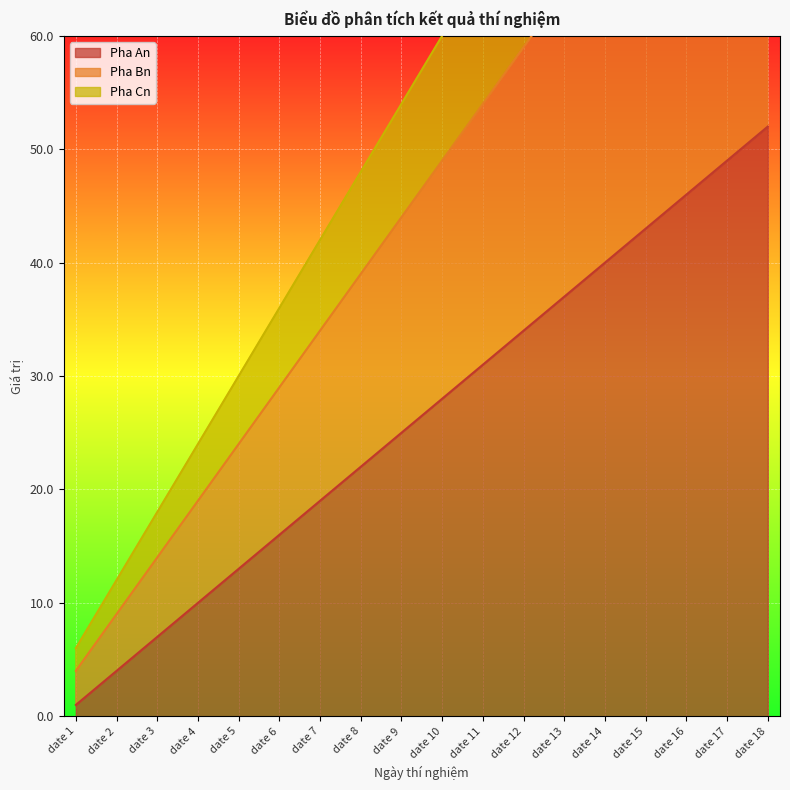

True or false: Pha Bn and Pha Cn cross at least once.

False